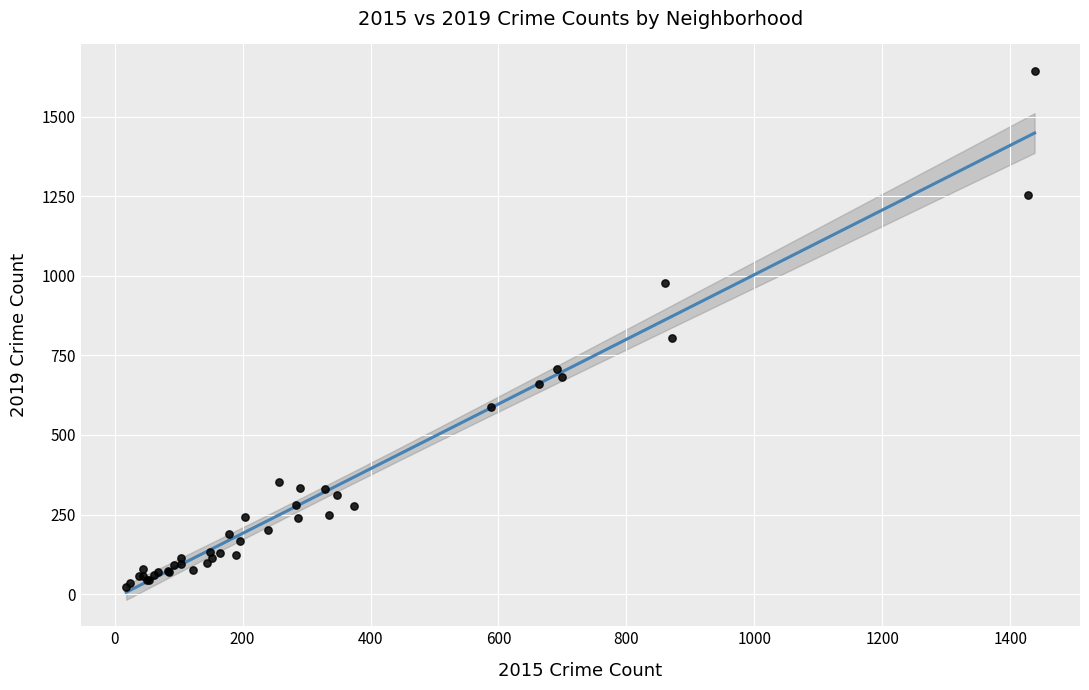

What Y value in the scatter plot is closest to 832?

805